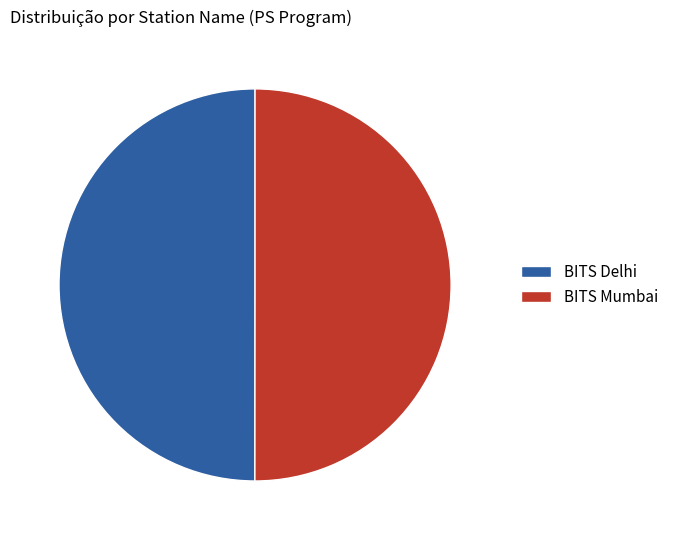

True or false: BITS Mumbai accounts for 37% of the total.

False